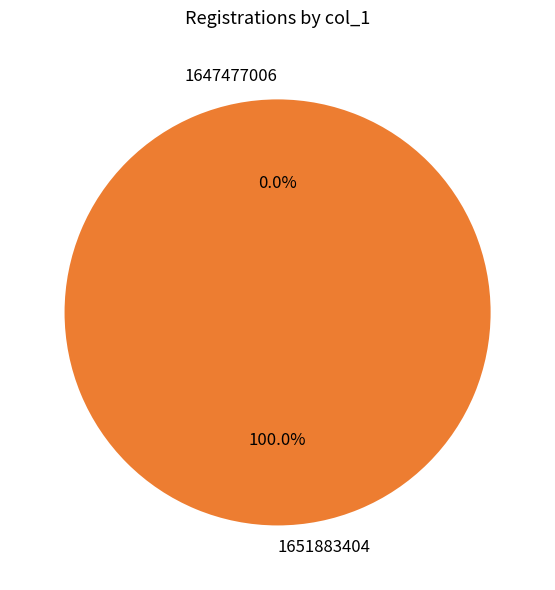

Between 1651883404 and 1647477006, which is larger?

1651883404